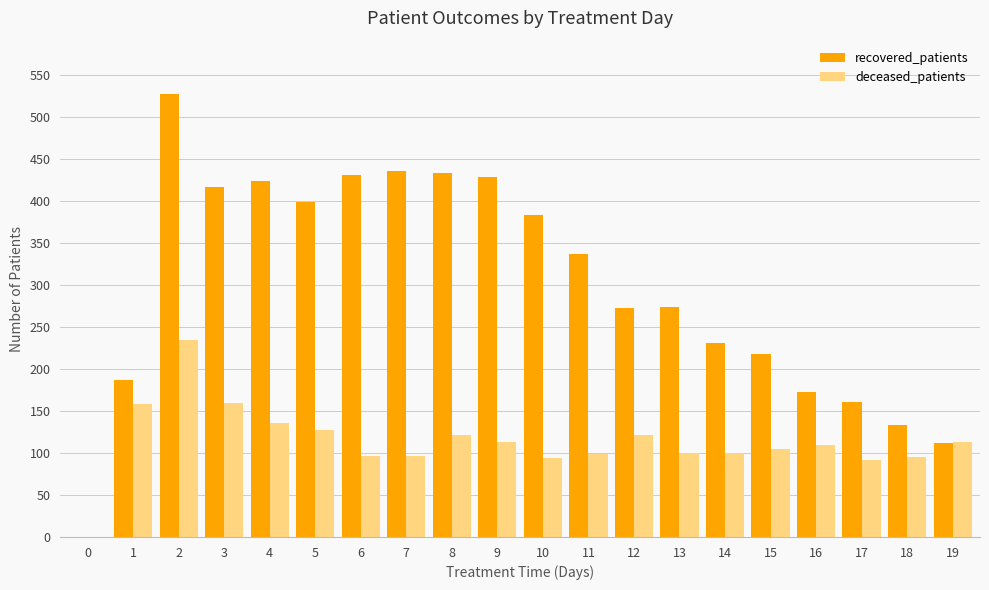

Between 0 and 10, which series saw the biggest shift?

recovered_patients